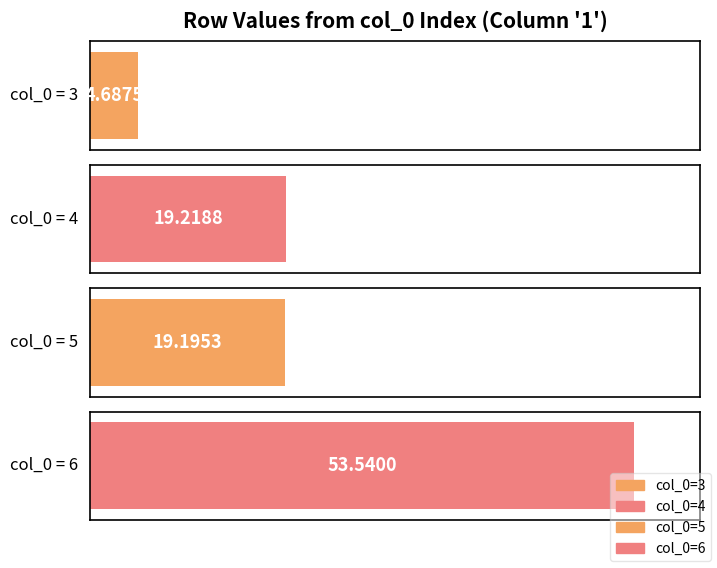

Rank the categories by value from highest to lowest.

6, 4, 5, 3